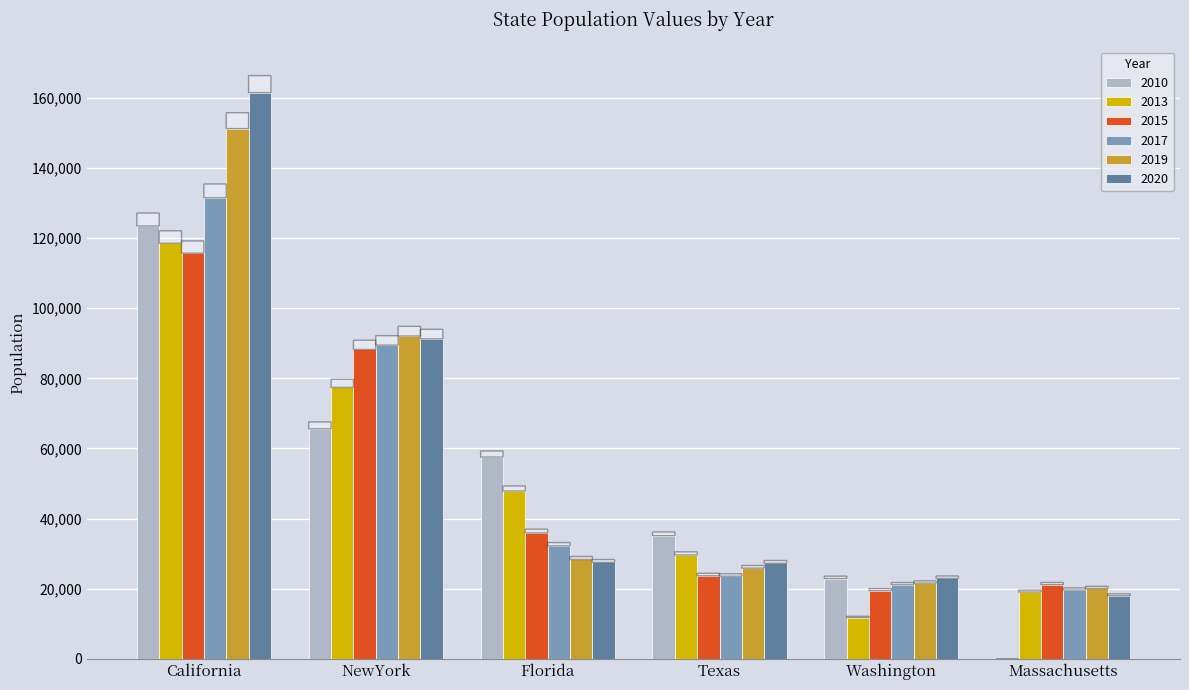

What is the approximate value of 2013 at Washington?

11760